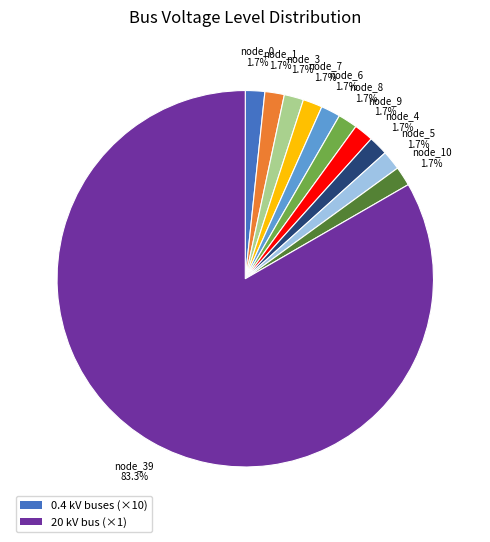

Which slice represents more than half of the pie?

node_39 83.3%